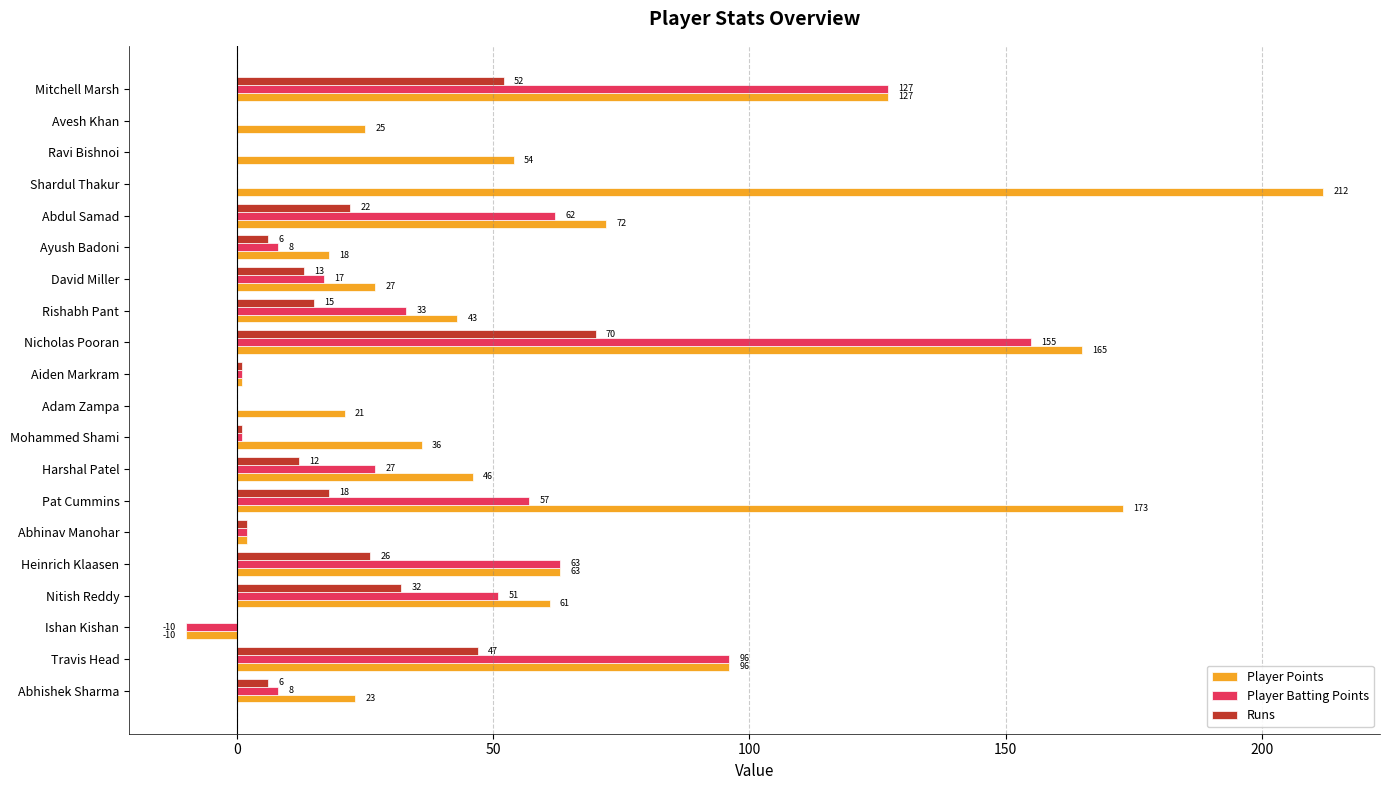

What is the sum of all Player Points values?

1255